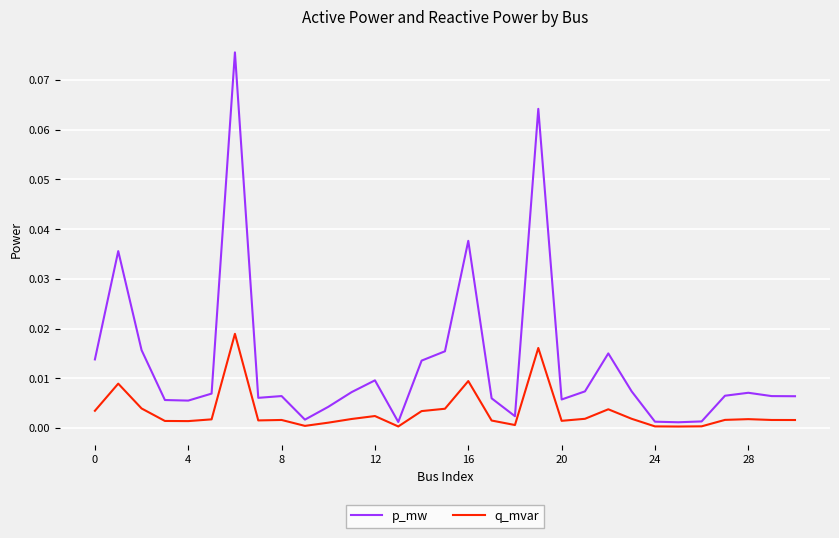

Which series has the largest range (max minus min)?

p_mw